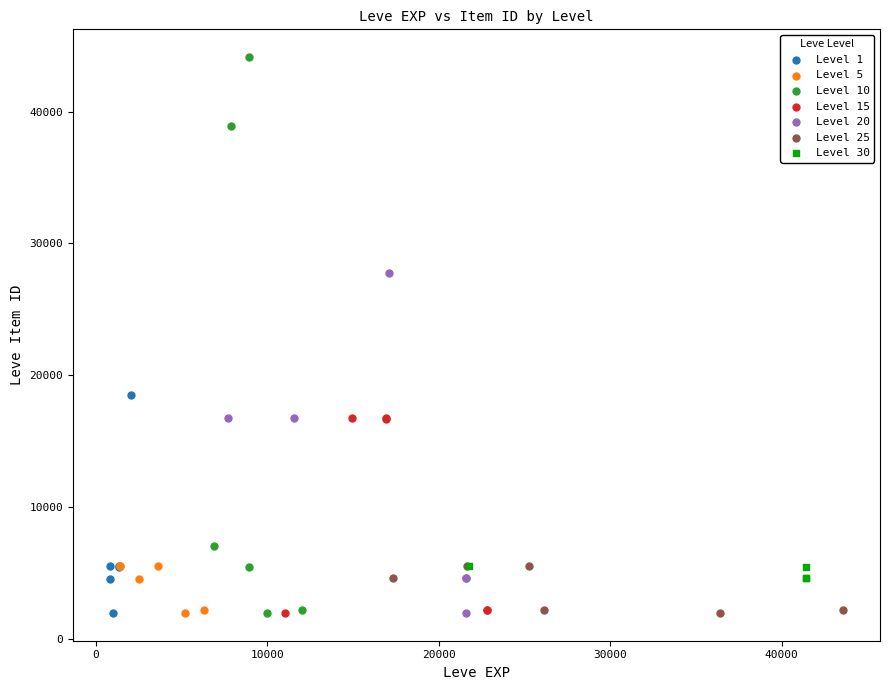

Which series has the widest spread of Y values?

Level 10